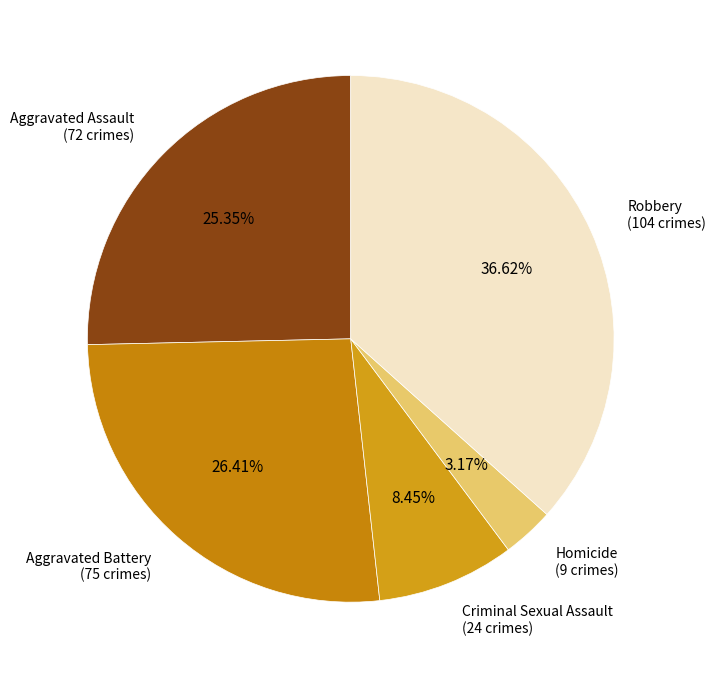

Count the number of slices in the pie.

5